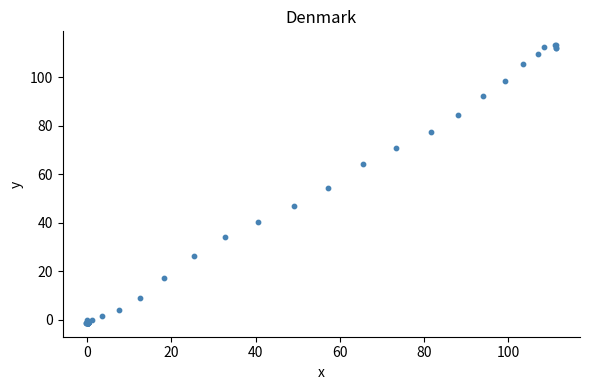

What Y value in the scatter plot is closest to 56?

54.6